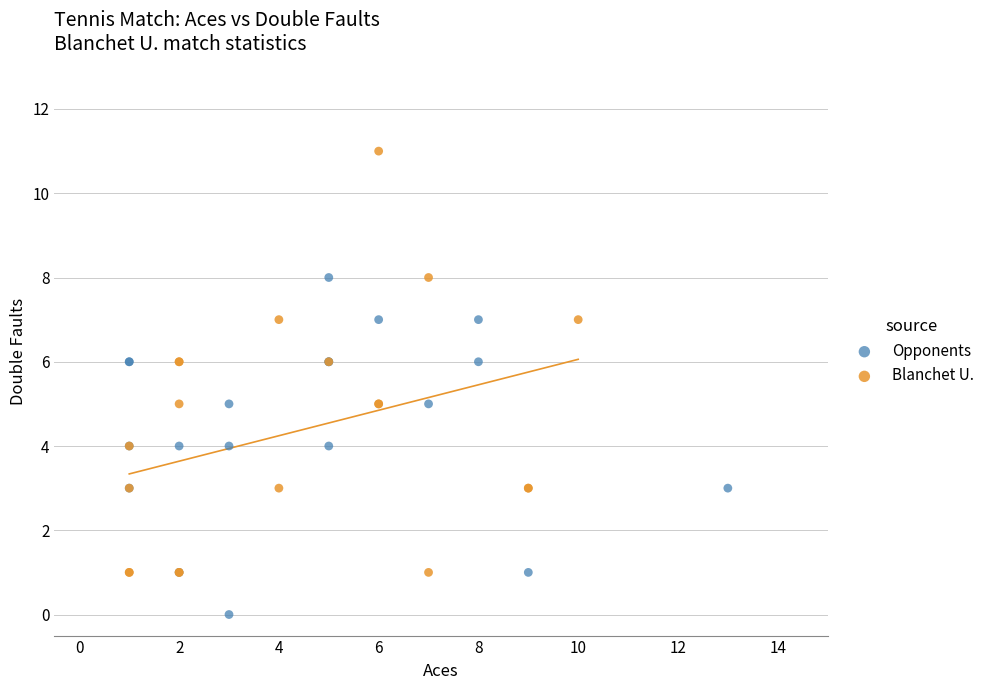

Which series reaches the minimum Y coordinate?

Opponents